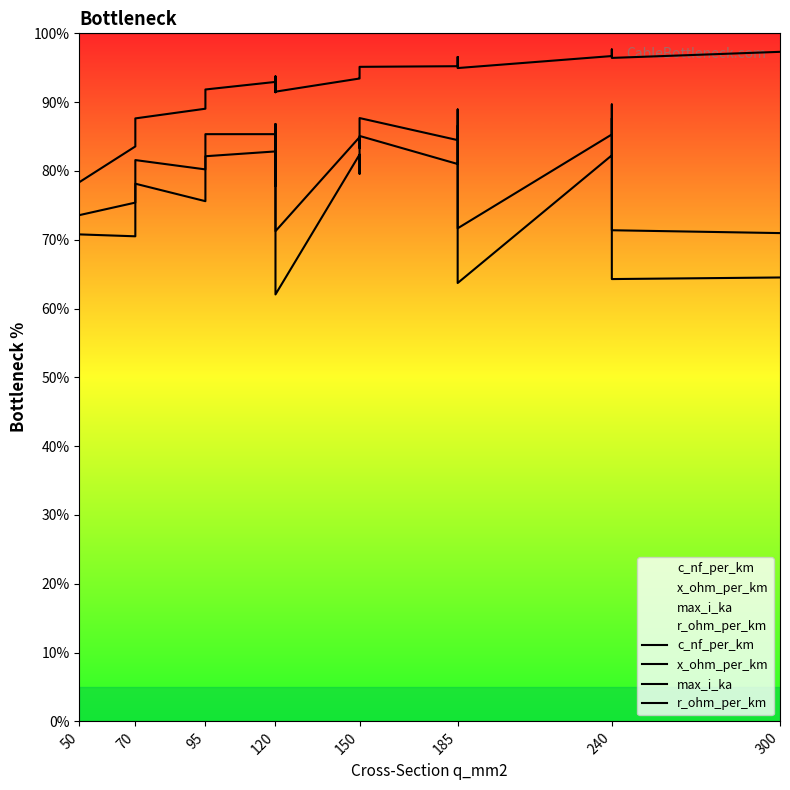

In x_ohm_per_km, how many points are lower than both neighbors (excluding endpoints)?

6